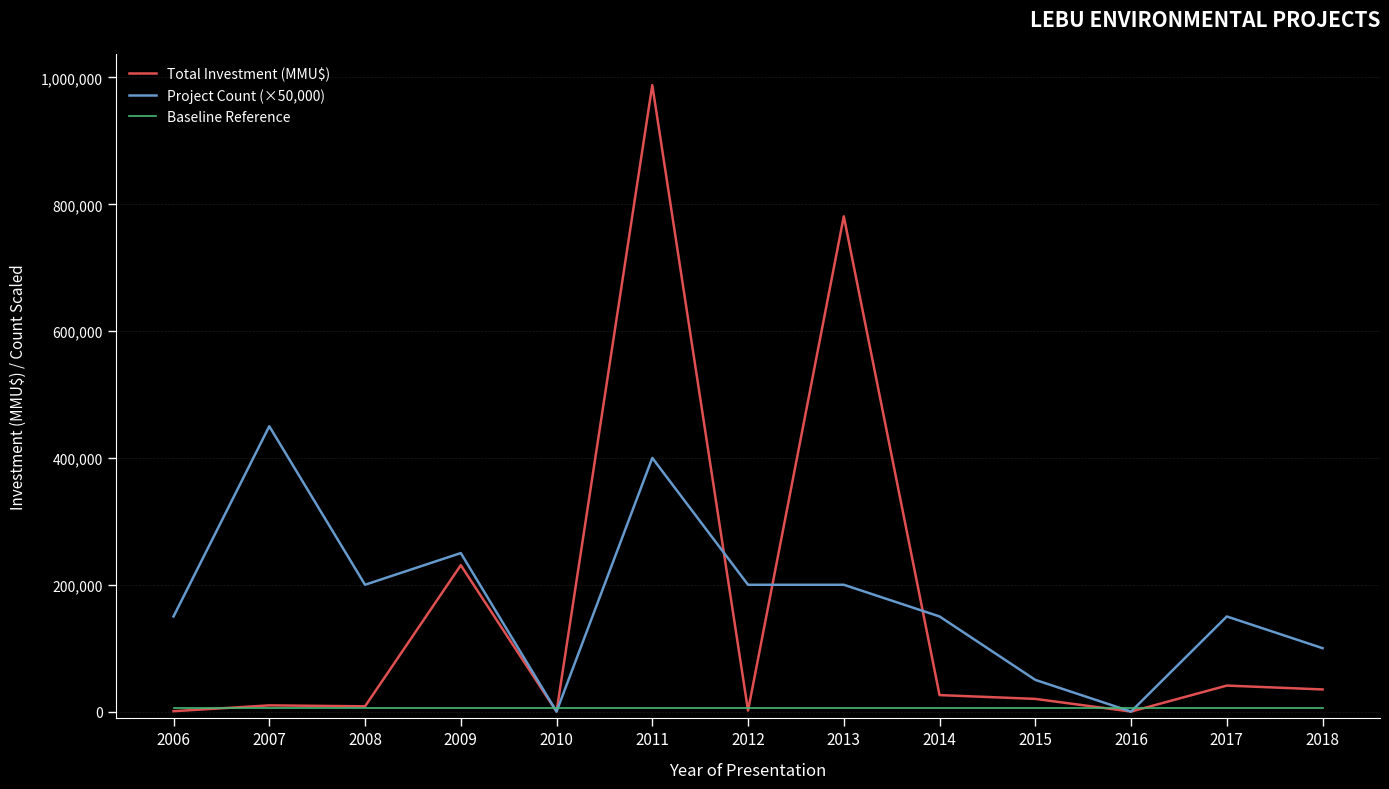

Rank the series by their maximum value, from highest to lowest.

Total Investment (MMU$), Project Count (×50,000), Baseline Reference